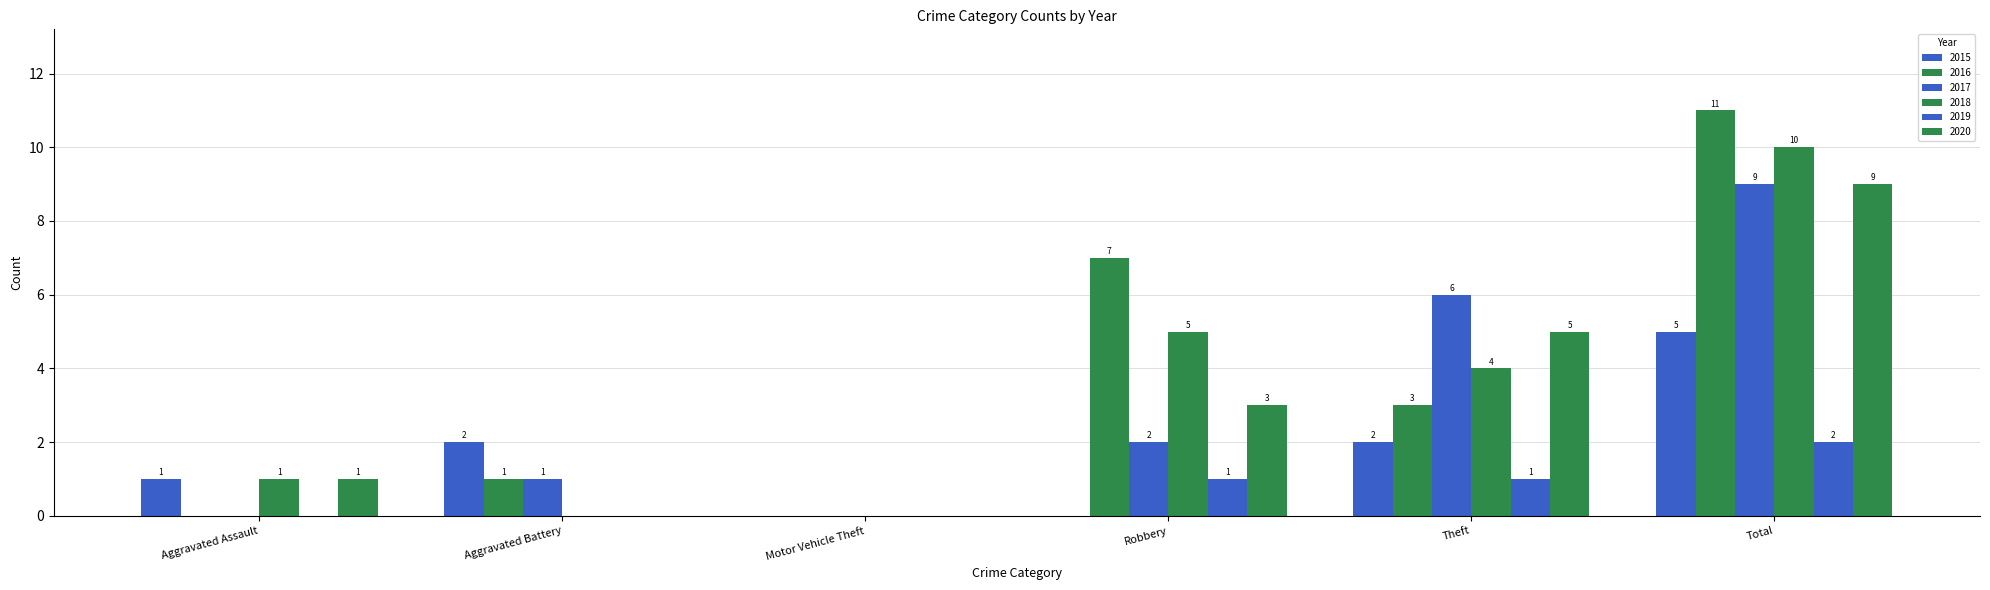

Which series has the largest total across all categories?

2016